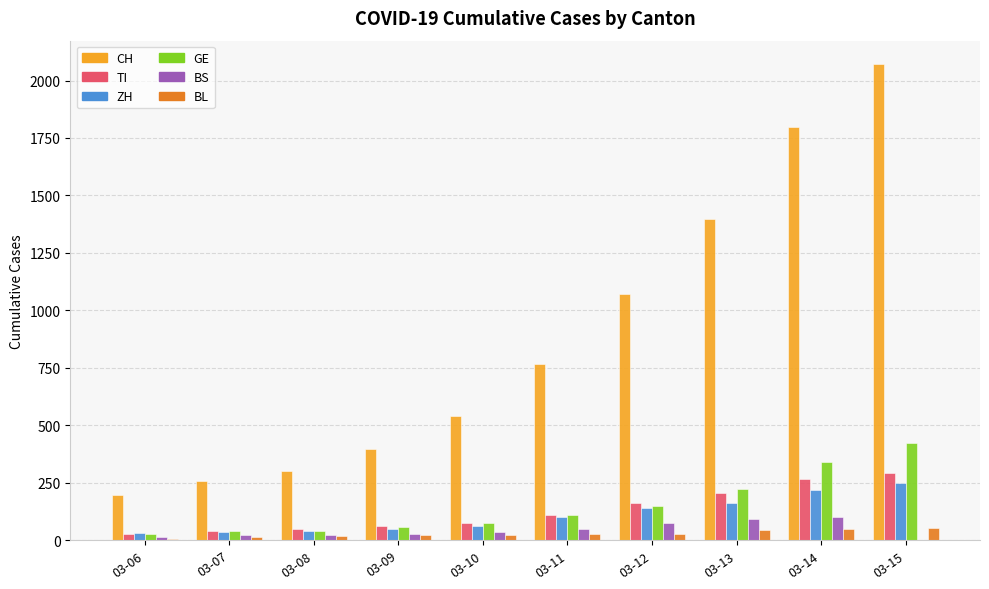

What is the difference between the CH values at 03-07 and 03-15?

1813